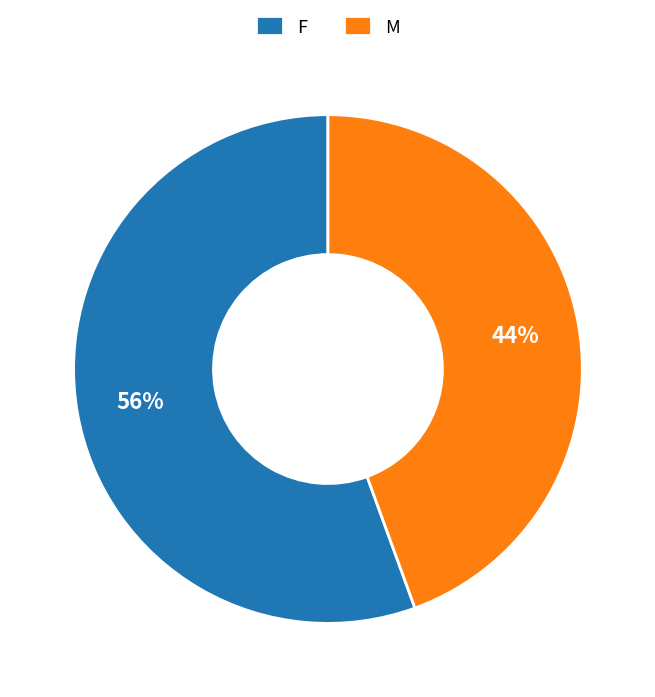

Which category accounts for the majority?

F